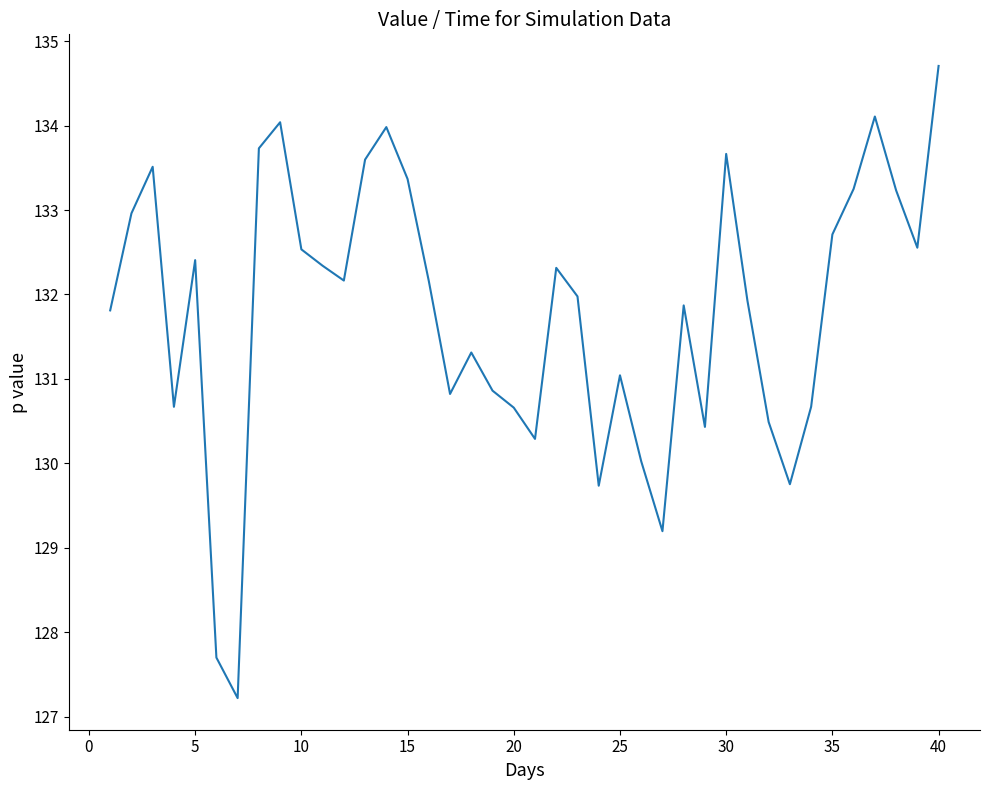

What is the smallest value displayed?

127.2